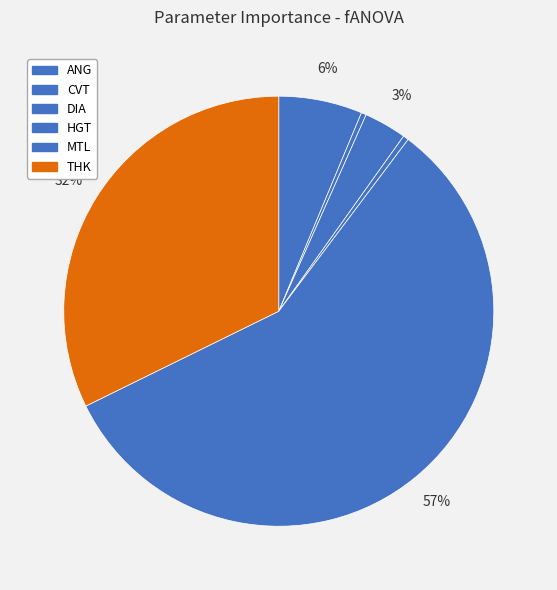

The DIA slice represents 3% of the pie. True or false?

True